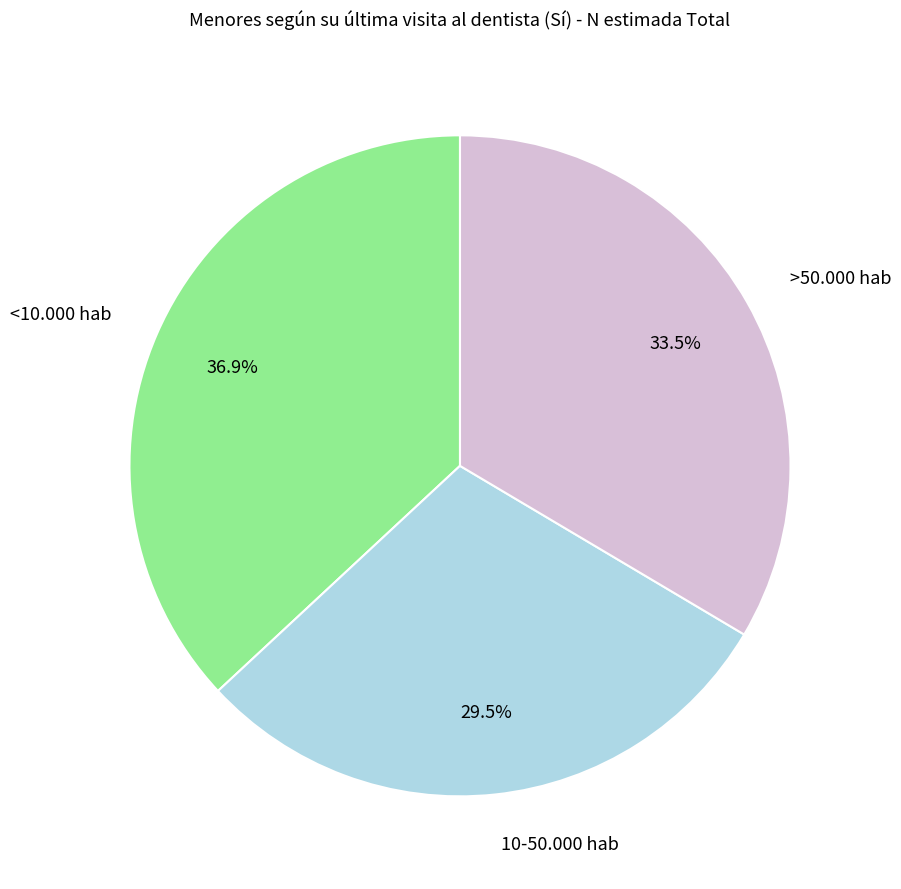

Between <10.000 hab and 10-50.000 hab, which is larger?

<10.000 hab